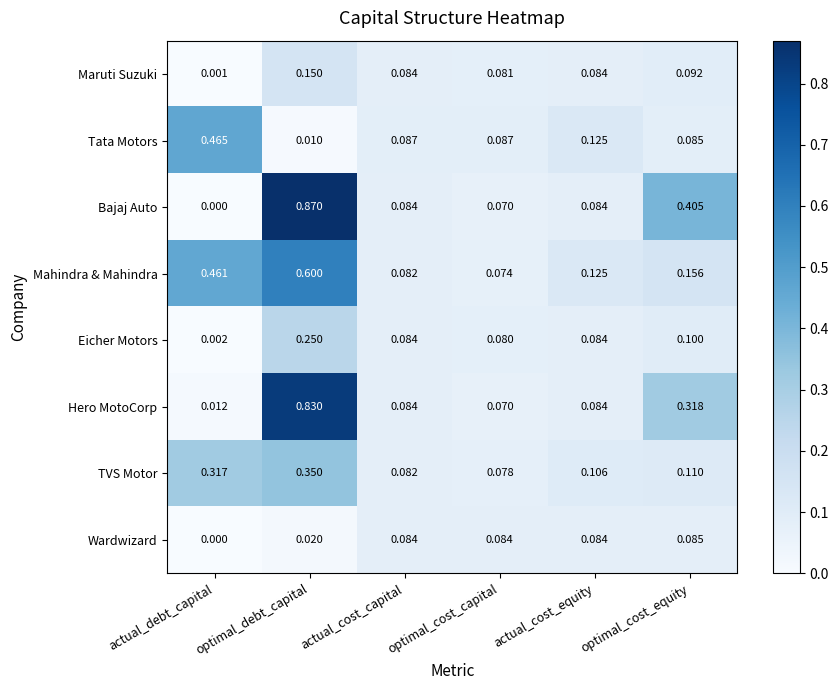

Which series has the largest total across all categories?

Bajaj Auto